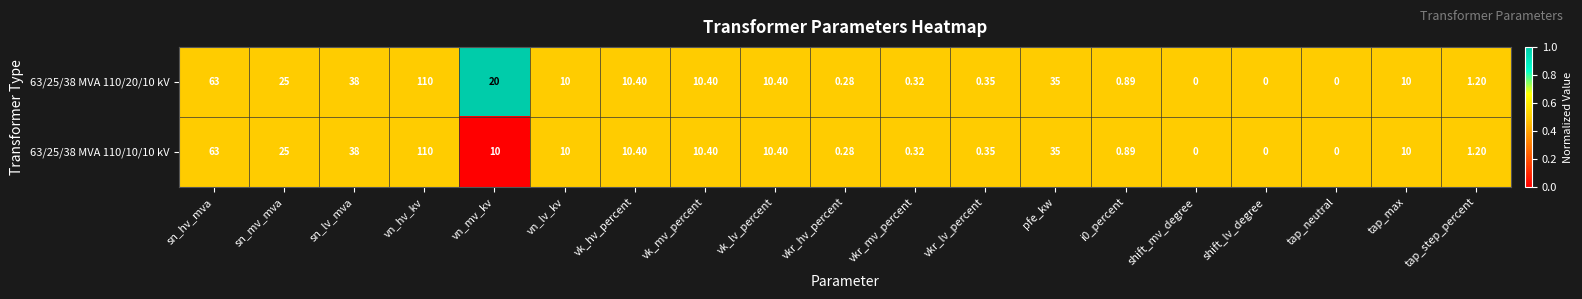

At which category is the sum across all series the highest?

vn_hv_kv